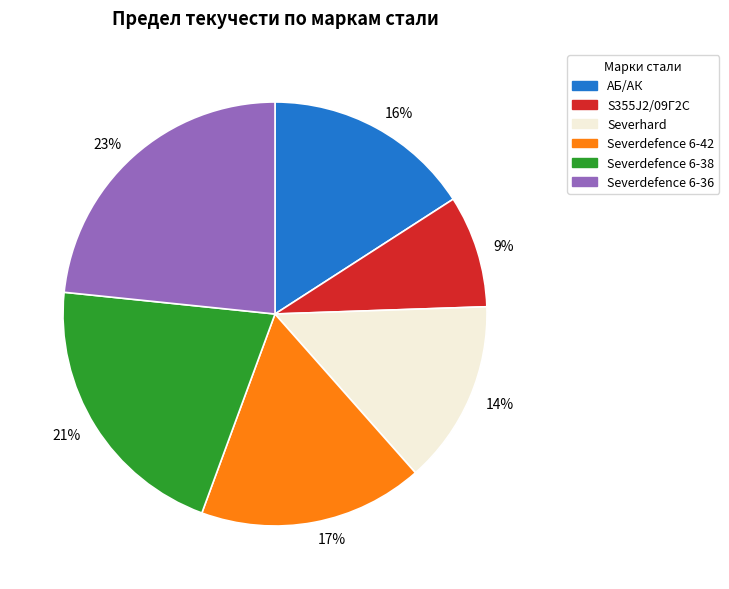

To the nearest percent, what is the average slice percentage?

17%